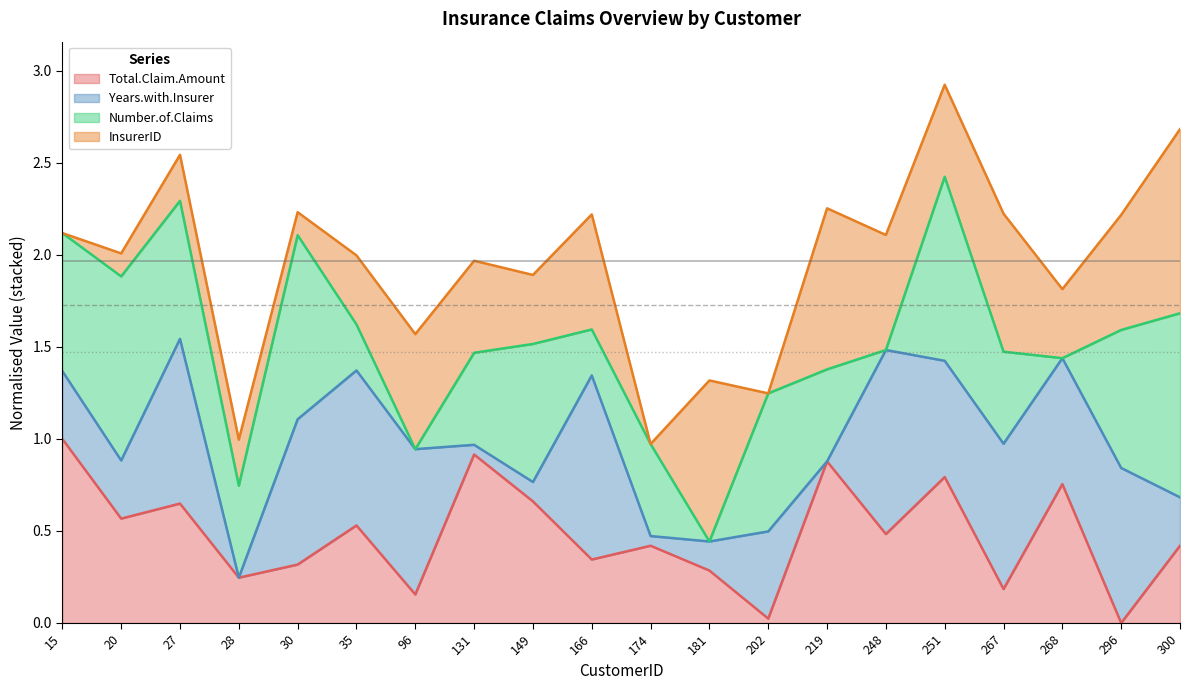

How many values in the Number.of.Claims (line) series are below 1?

4